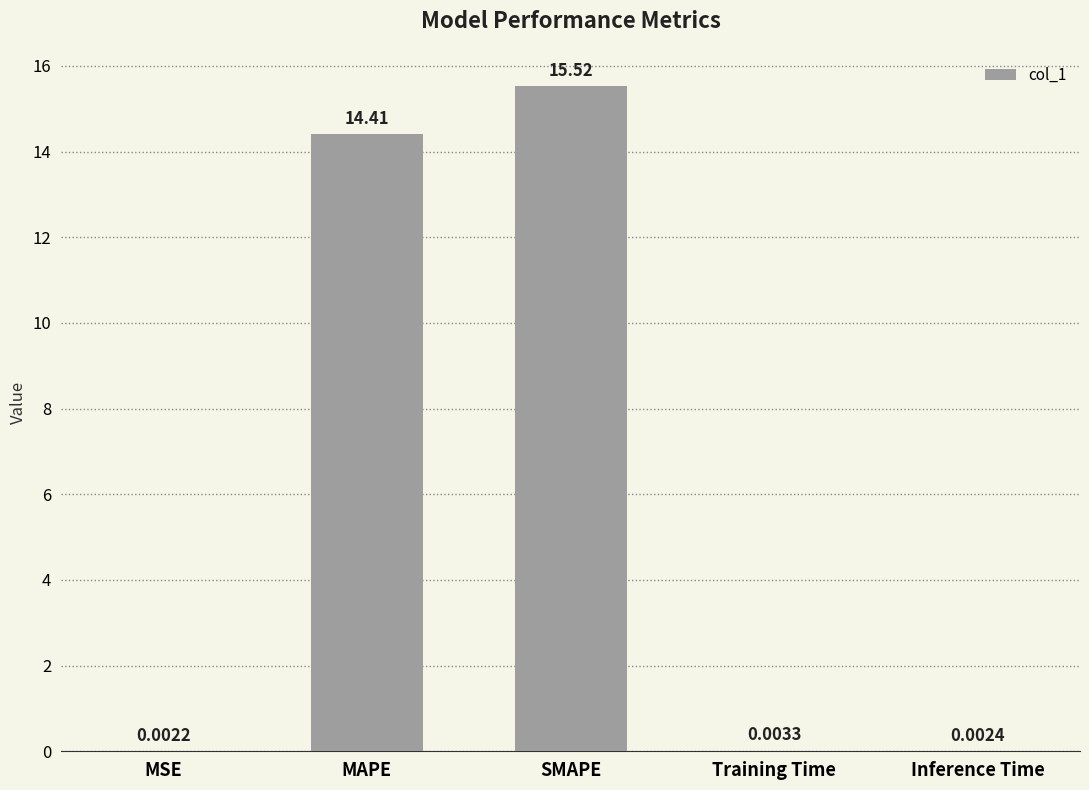

At which category does the chart reach its peak across all series?

SMAPE